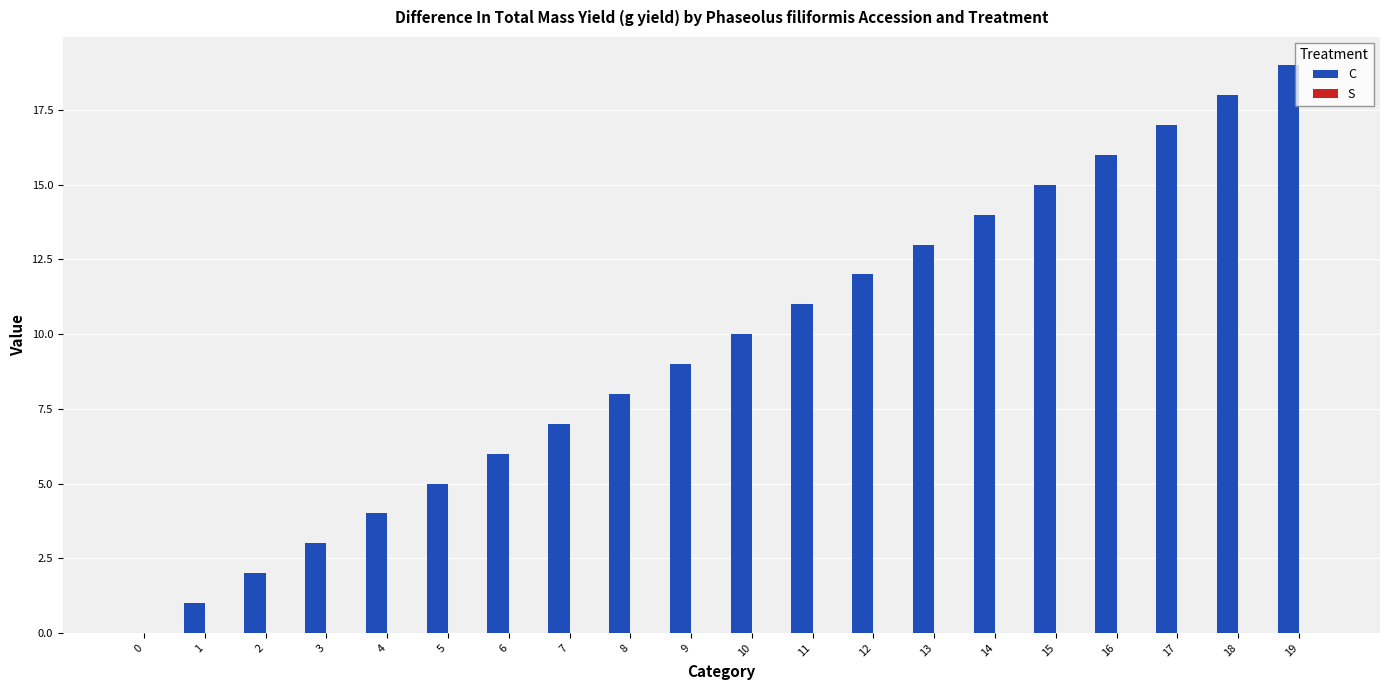

The chart shows a value of 11 at 11. True or false?

True